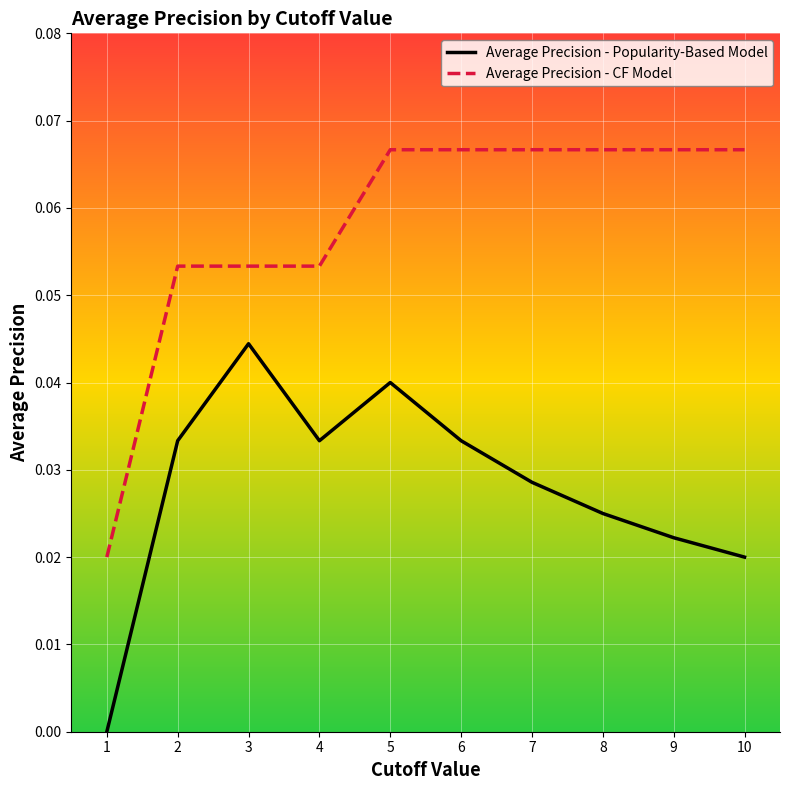

The Average Precision - Popularity-Based Model series shows 0.0 at 8. True or false?

True